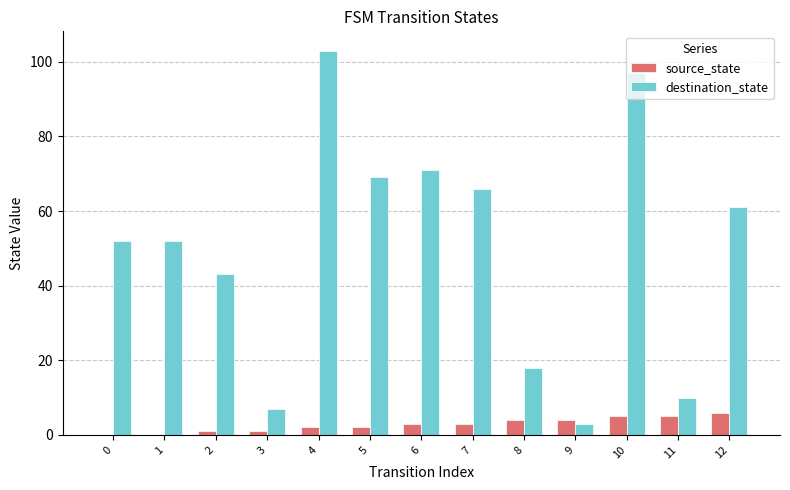

The value of source_state at 6 is 3. True or false?

True